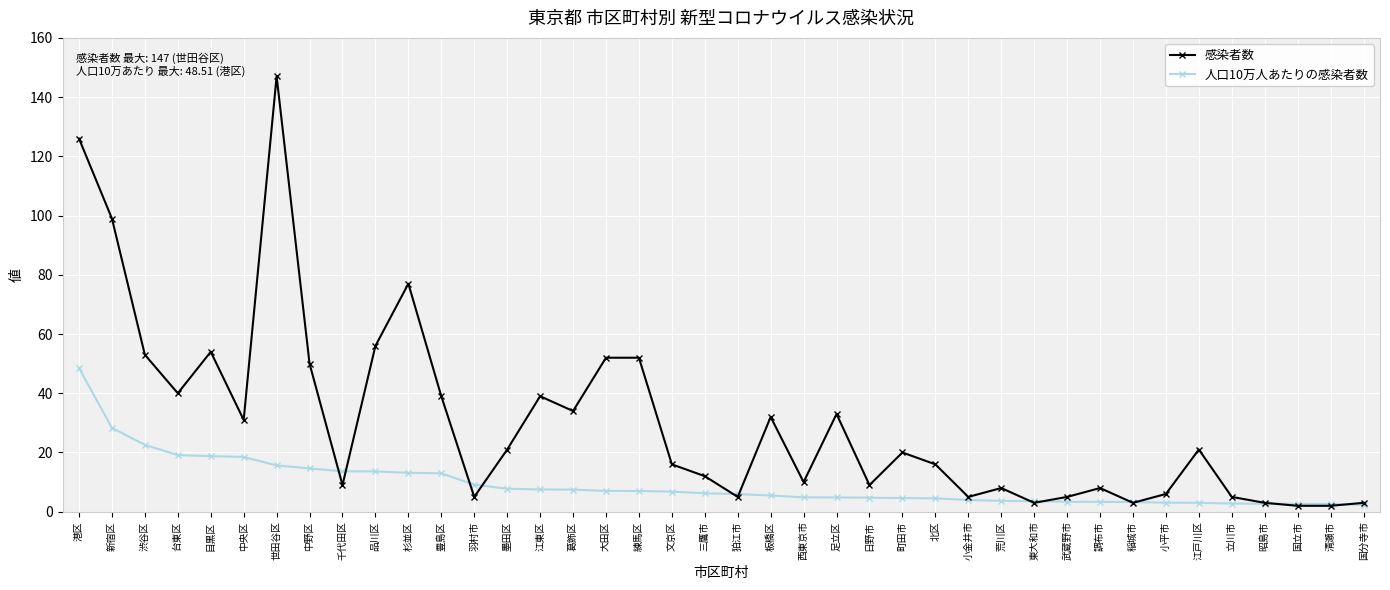

Which series has the widest spread of values?

感染者数